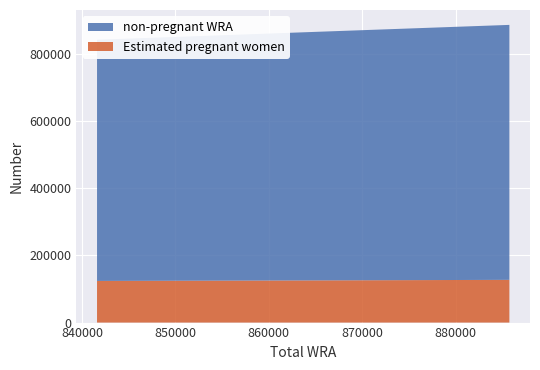

Reading left to right, extract all data points from this chart.

non-pregnant WRA: 717690.5	736244.6	758621.5
Estimated pregnant women: 123906.5	125296.4	127135.5